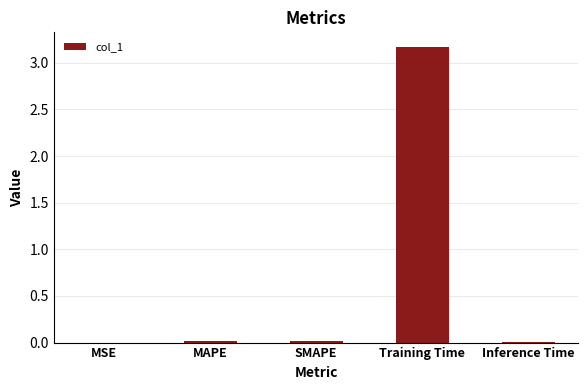

Is it true that the value at SMAPE is 0.0?

True